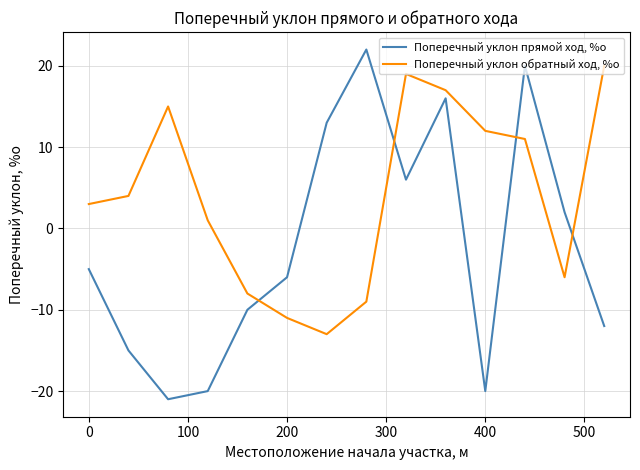

How many values in the Поперечный уклон прямой ход, %о series exceed -5?

6